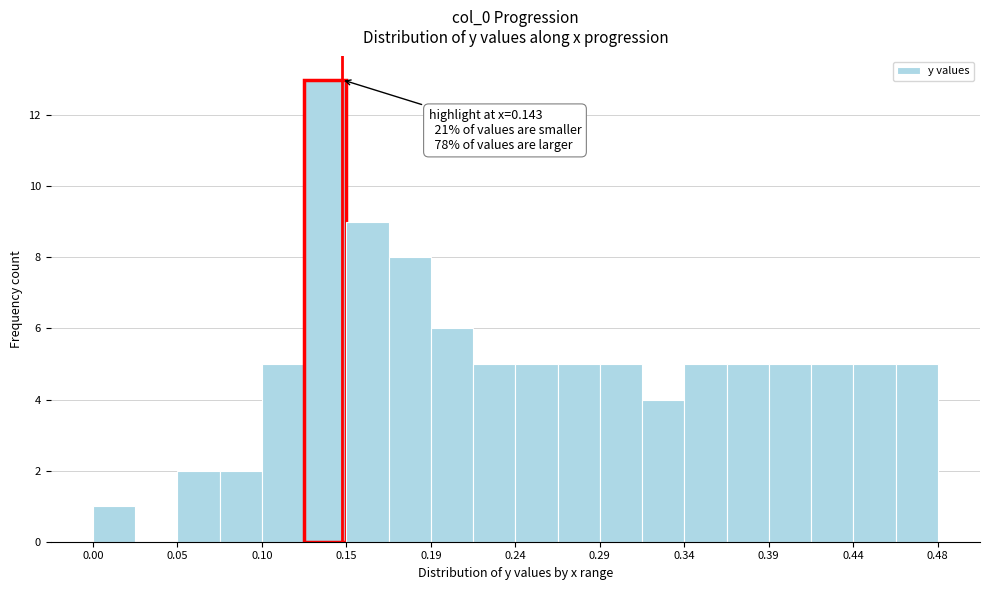

Over which range of the x-axis is the bar tallest?

0.120 to 0.145